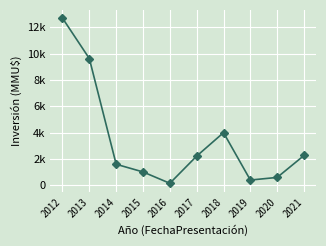

How many interior local peaks (higher than both neighbors) does the data have?

1